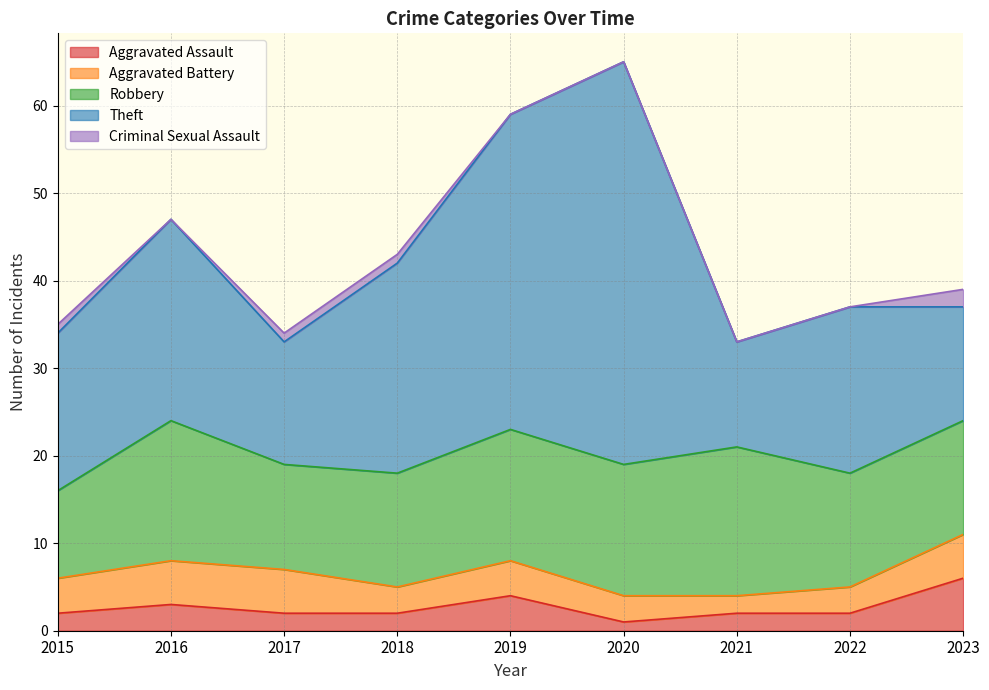

Which category has the lowest value in the Robbery series?

2015